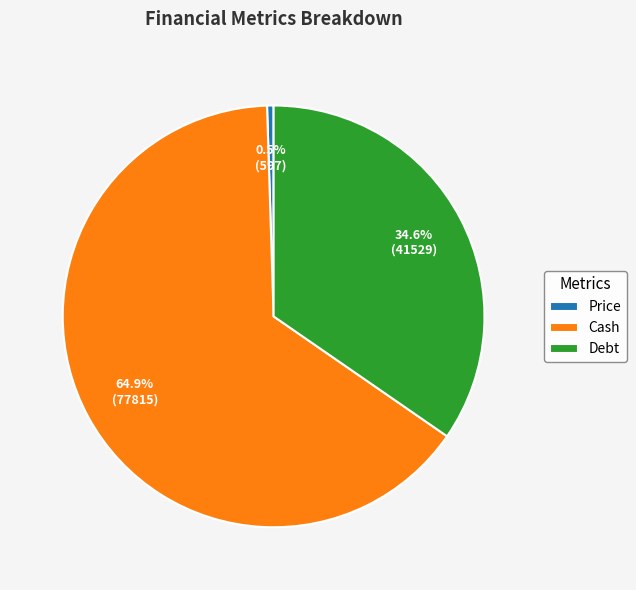

What percentage is the Cash slice, to the nearest percent?

65%